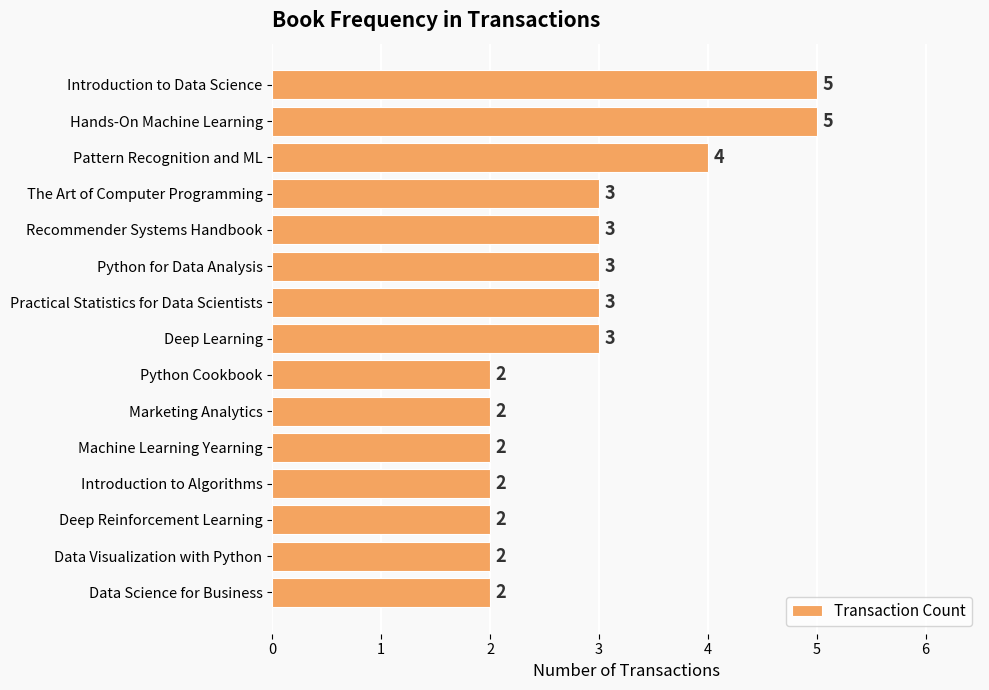

What is the sum of the values at Introduction to Algorithms and Data Visualization with Python?

4